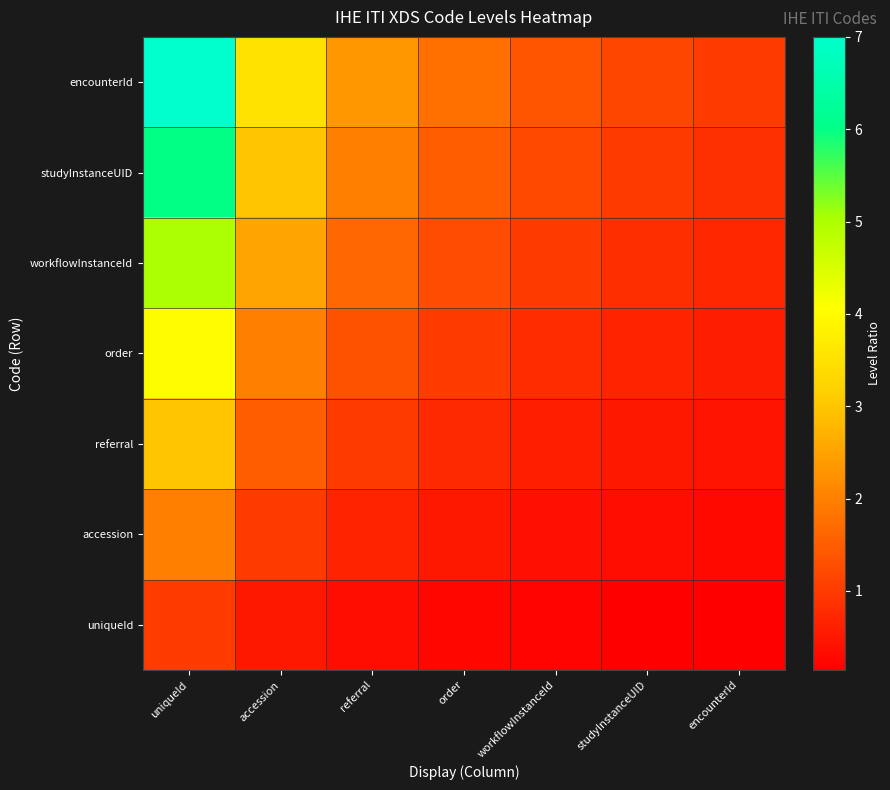

What is the total value across all series at referral?

9.3